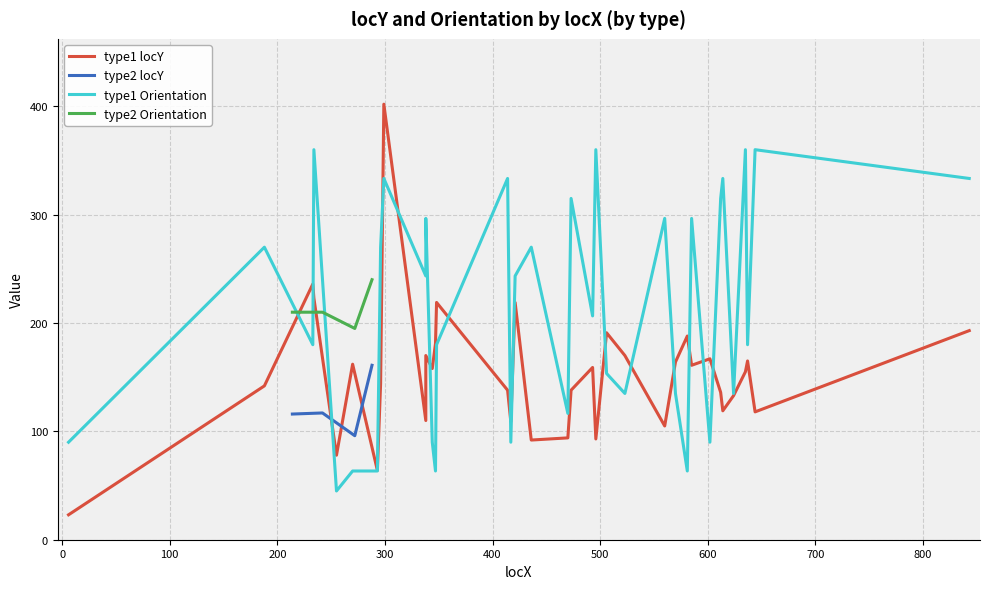

True or false: type2 locY and type2 Orientation cross at least once.

False